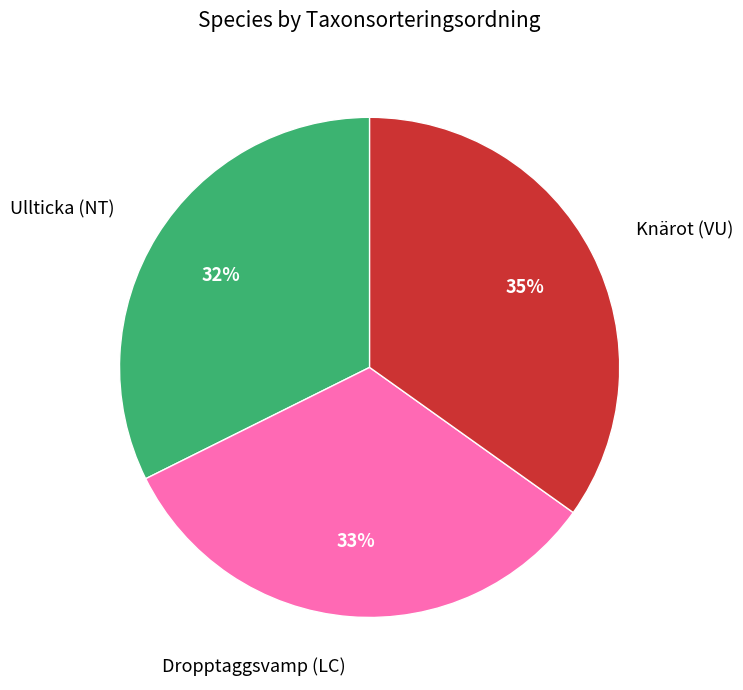

To the nearest percent, what is the combined percentage of Knärot (VU) and Ullticka (NT)?

67%